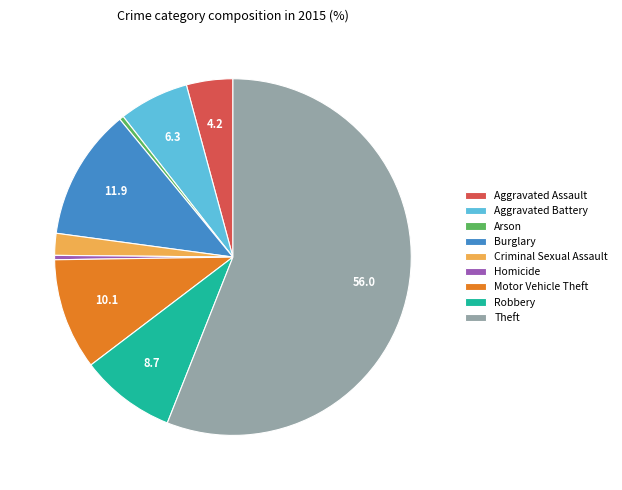

Count the number of slices in the pie.

9